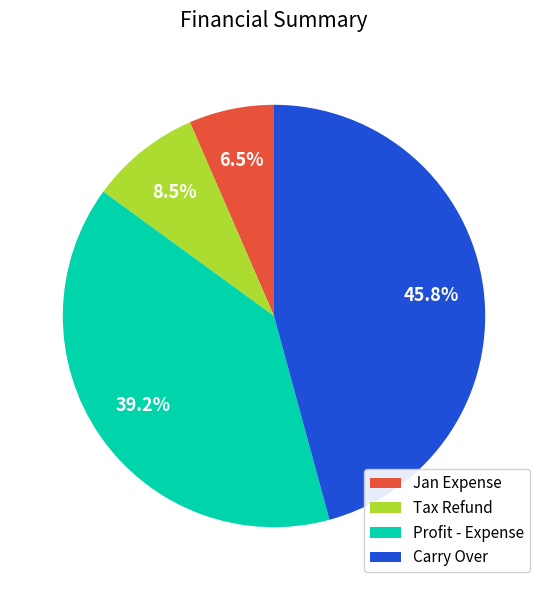

Is Profit - Expense the majority of the pie?

No